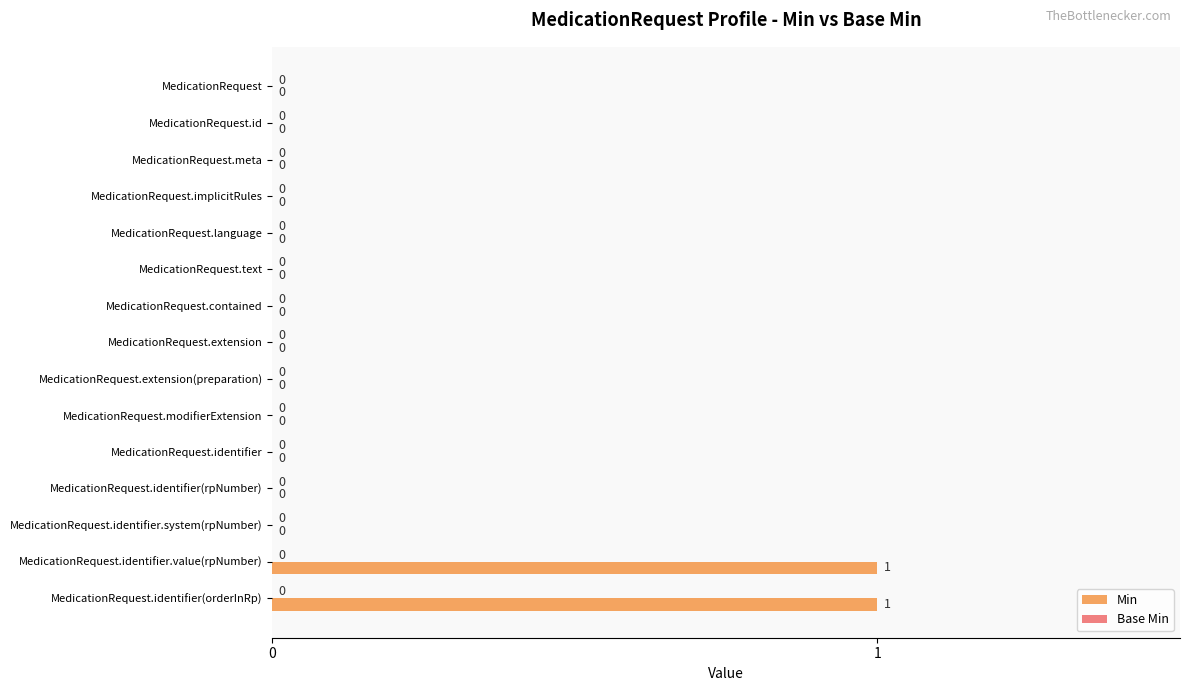

How many distinct data groups are displayed?

1